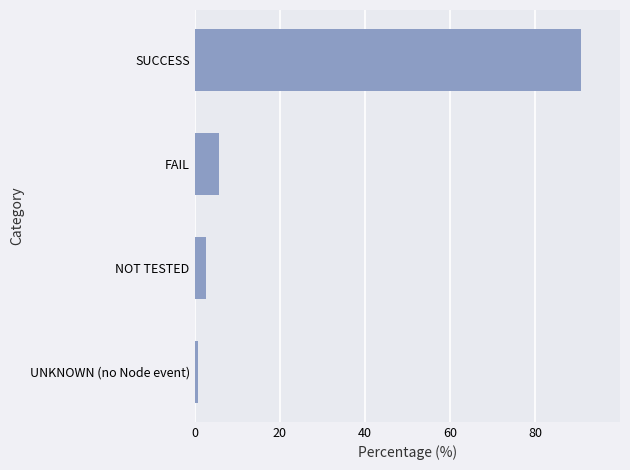

List the labels in order of value, smallest first.

UNKNOWN (no Node event), NOT TESTED, FAIL, SUCCESS